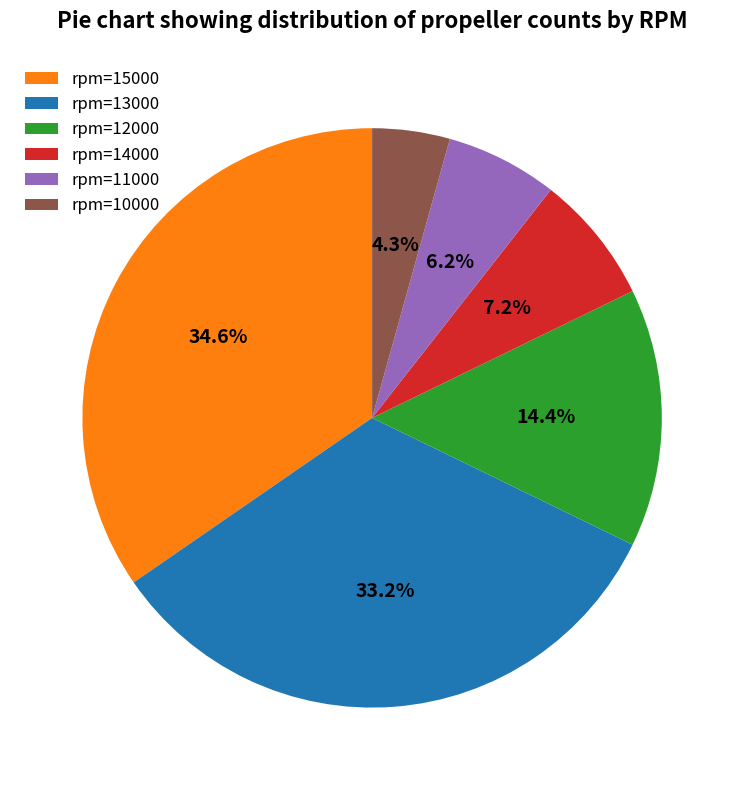

Rank the categories by value from highest to lowest.

rpm=15000, rpm=13000, rpm=12000, rpm=14000, rpm=11000, rpm=10000